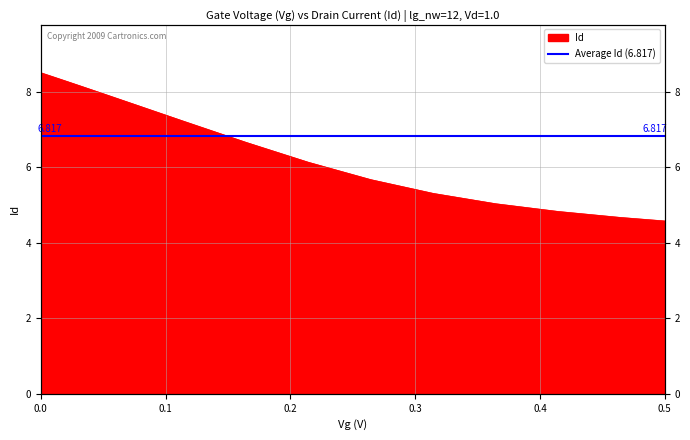

Which category has the lowest value across all series?

0.5